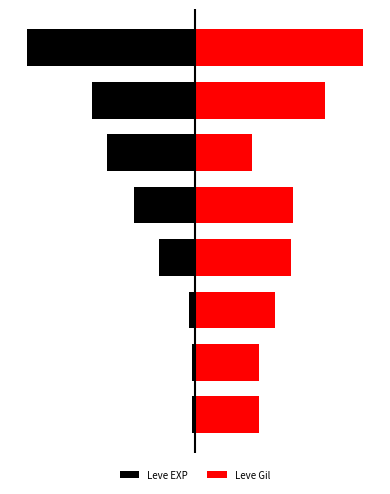

List the labels in order of Leve EXP value, smallest first.

7, 6, 5, 4, 3, 2, 0, 1